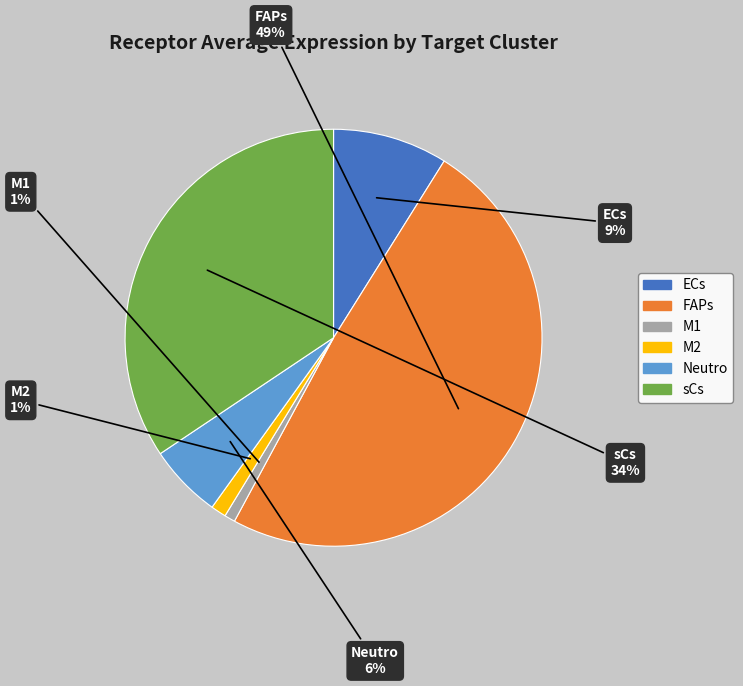

To the nearest percent, what percentage of the pie is M1?

1%